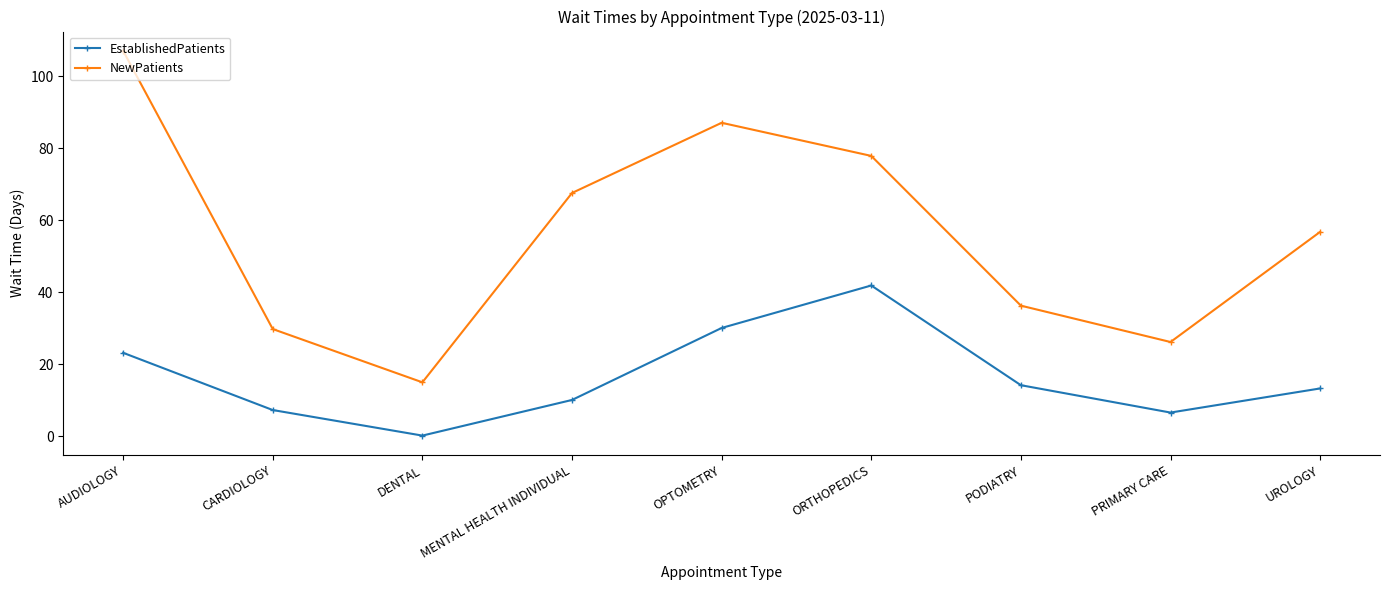

What is the difference between the NewPatients values at UROLOGY and AUDIOLOGY?

50.3